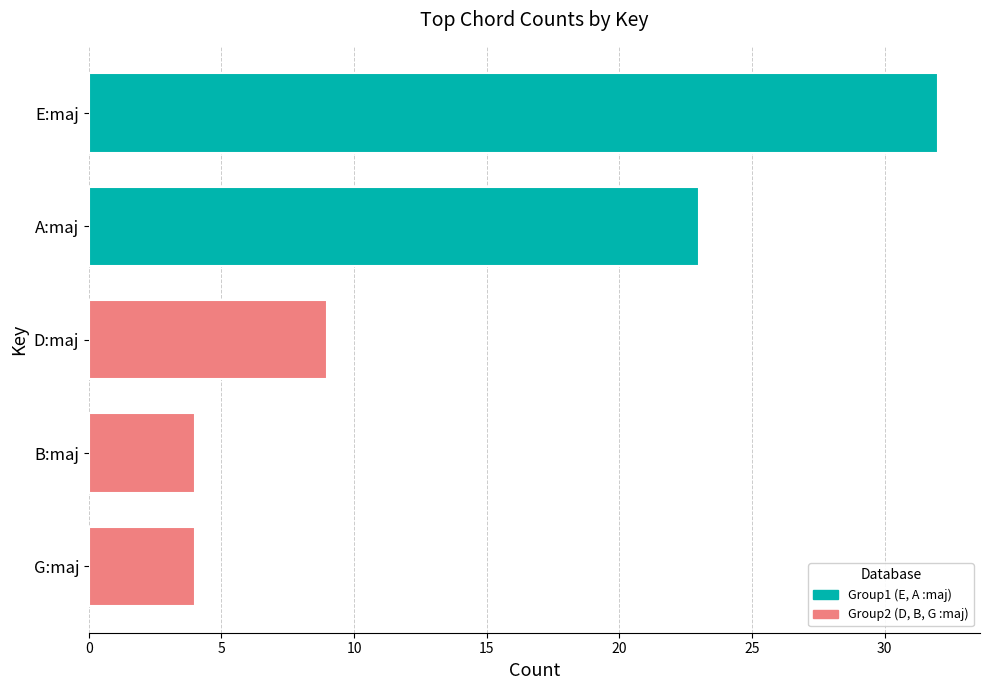

Reading bottom to top, list all the values displayed in this chart.

G:maj=4	B:maj=4	D:maj=9	A:maj=23	E:maj=32